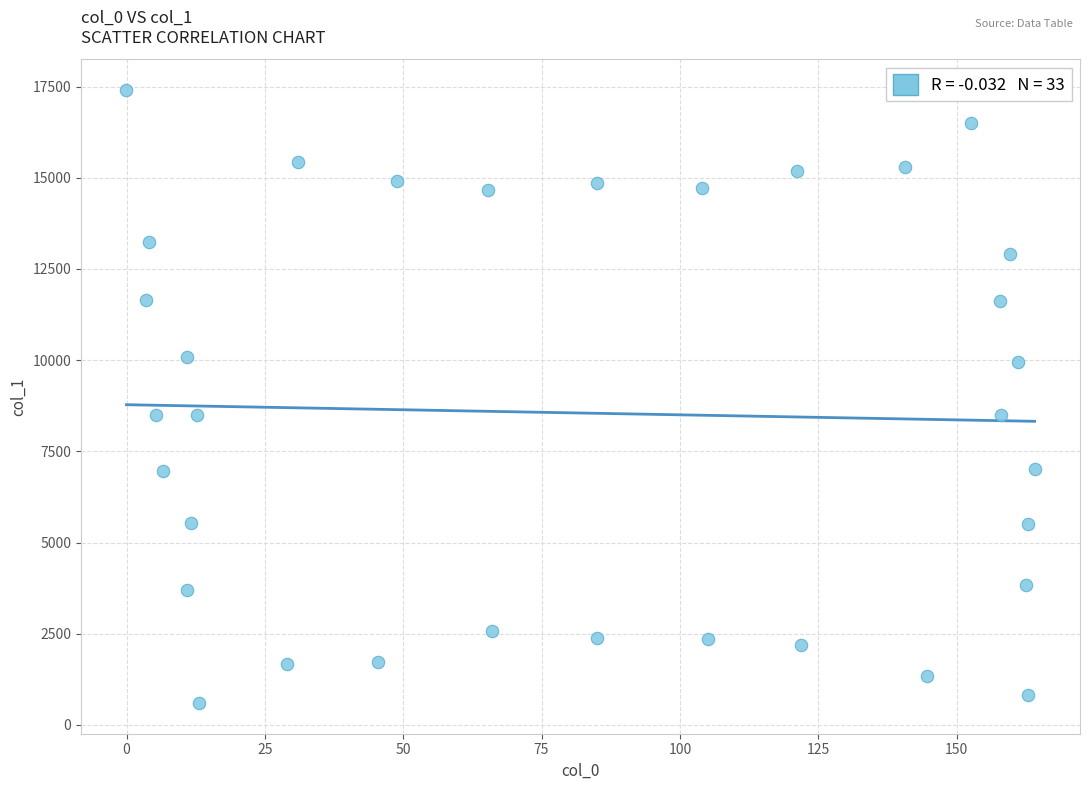

What is the range of X values (max minus min)?

164.1